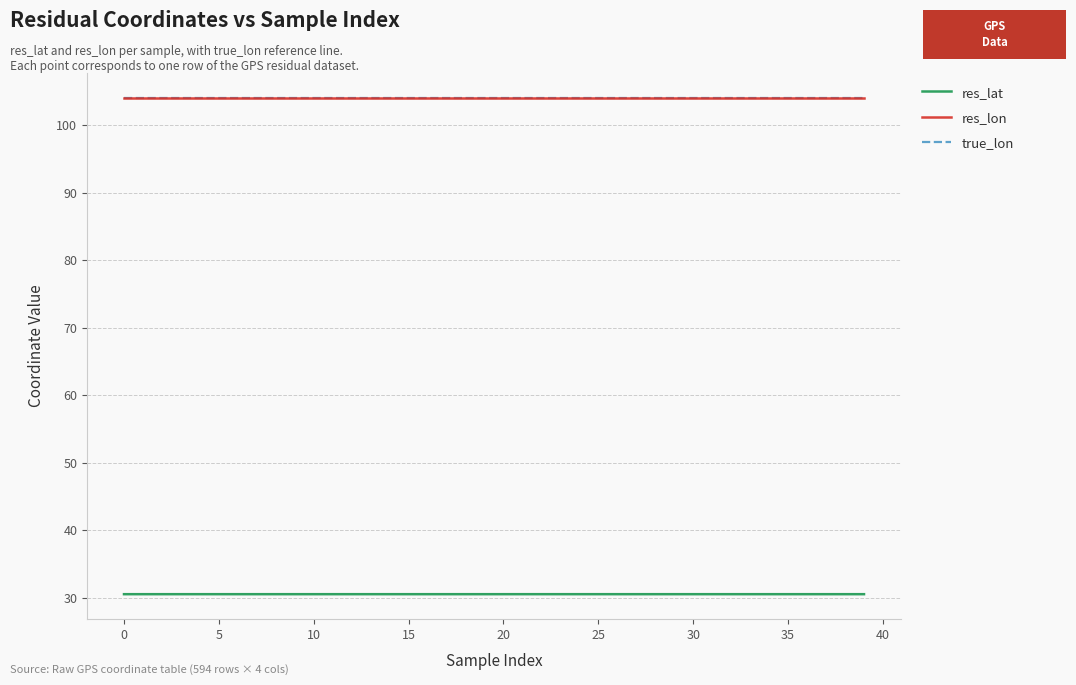

True or false: res_lat and true_lon intersect in this chart.

False